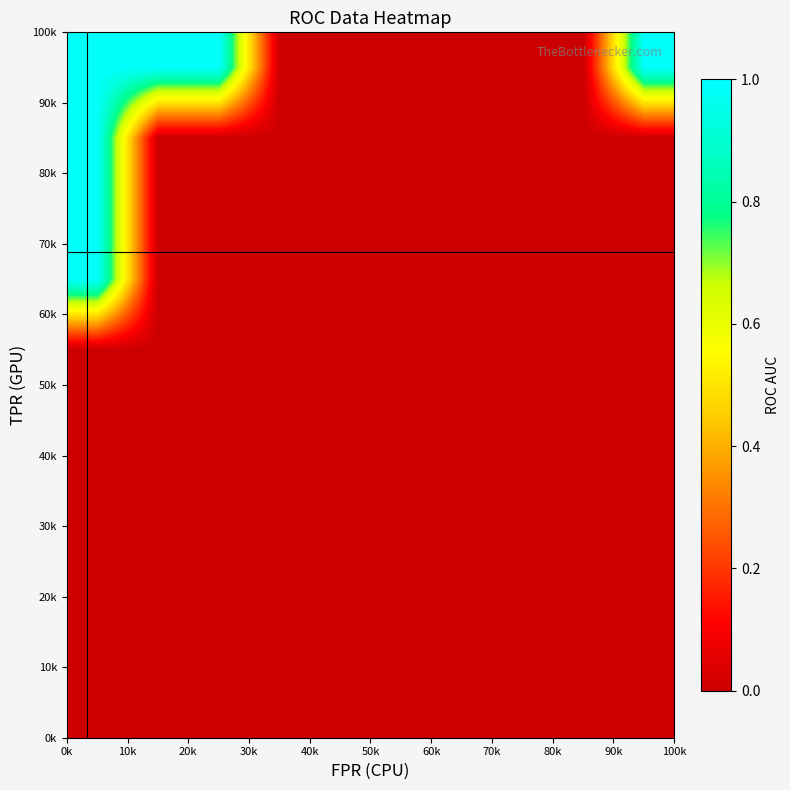

At how many categories does at least one series exceed 0?

4